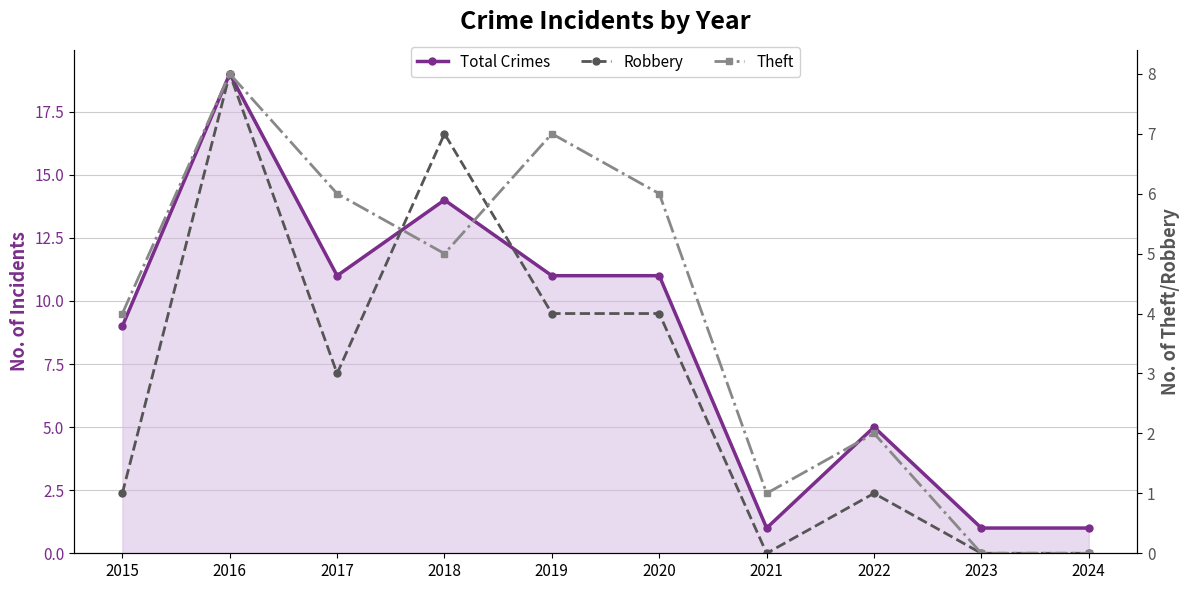

List the labels in order of Robbery value, largest first.

2016, 2018, 2019, 2020, 2017, 2015, 2022, 2021, 2023, 2024